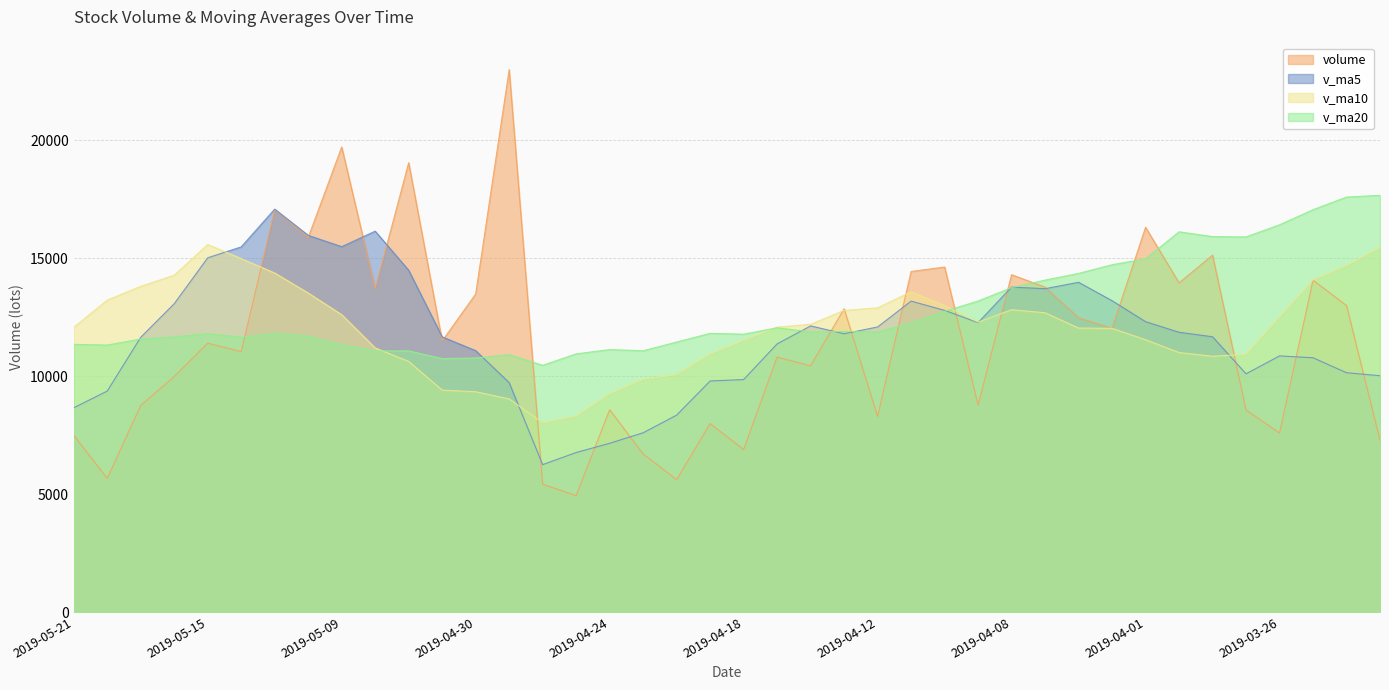

At which label is v_ma10 closest to 11802?

2019-04-02